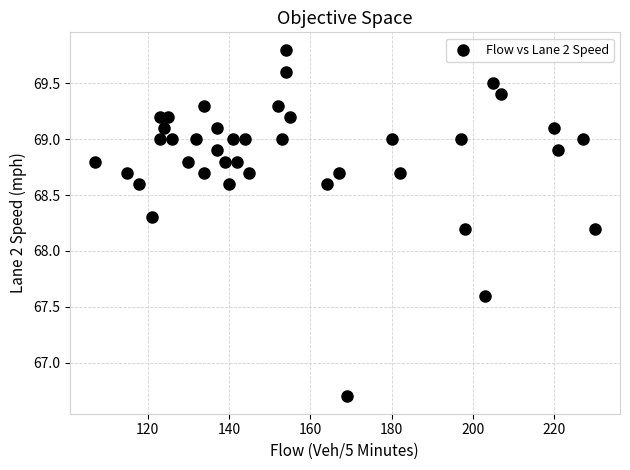

What is the range of Y values (max minus min)?

3.1